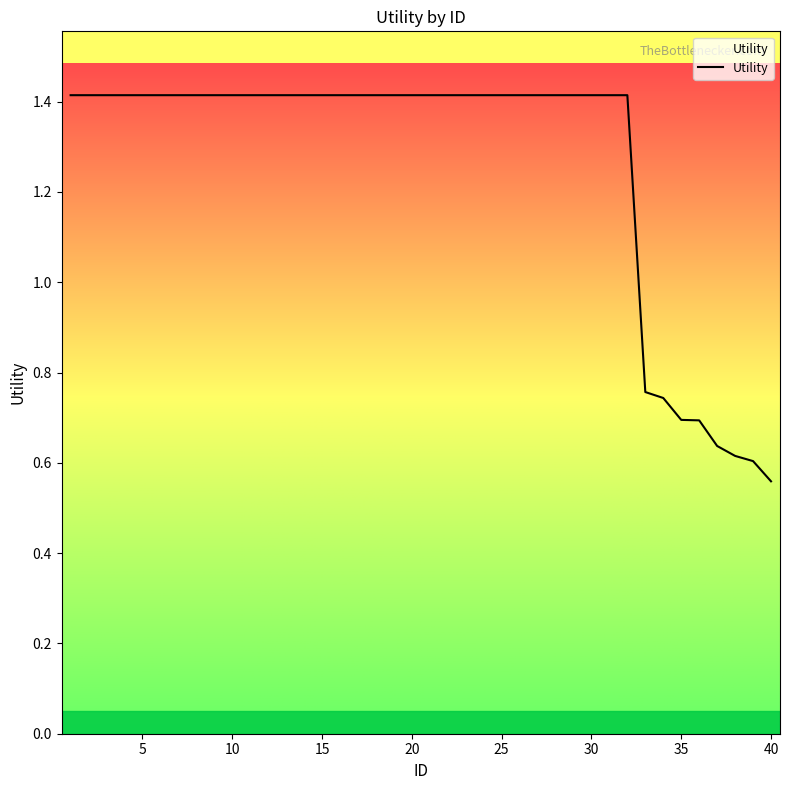

How many categories are shown in the chart?

40